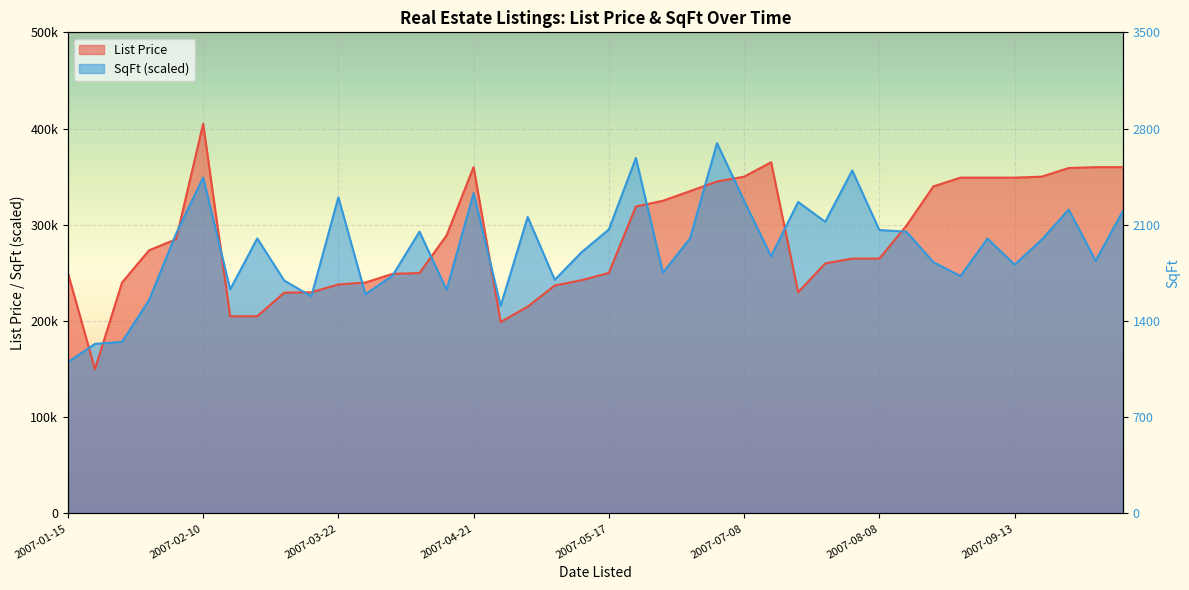

How many data points in List Price are less than 273500?

20